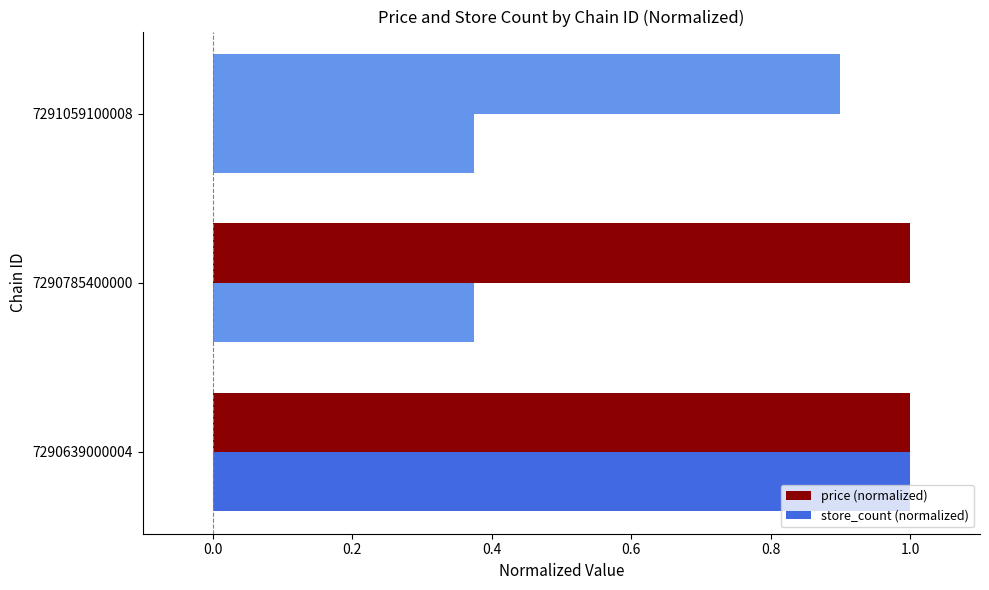

Count the number of data series in this chart.

2